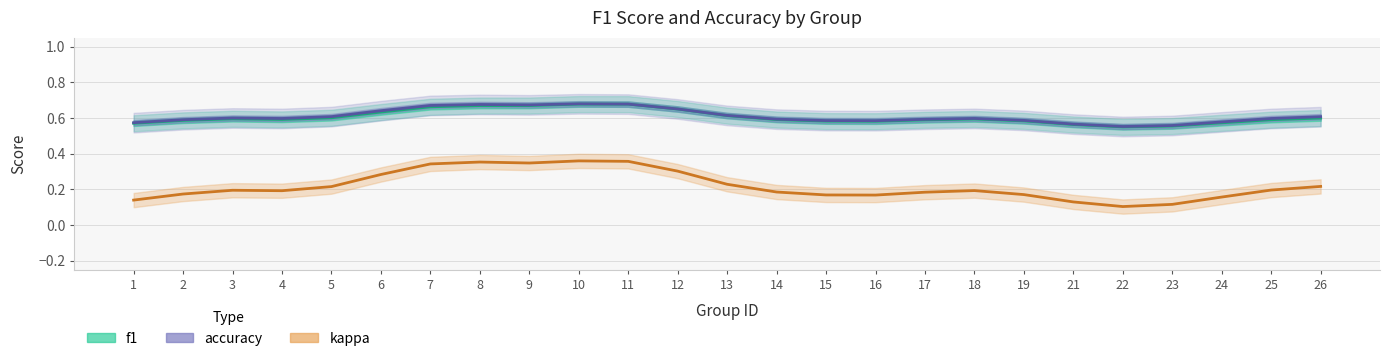

How many categories are shown in the chart?

25